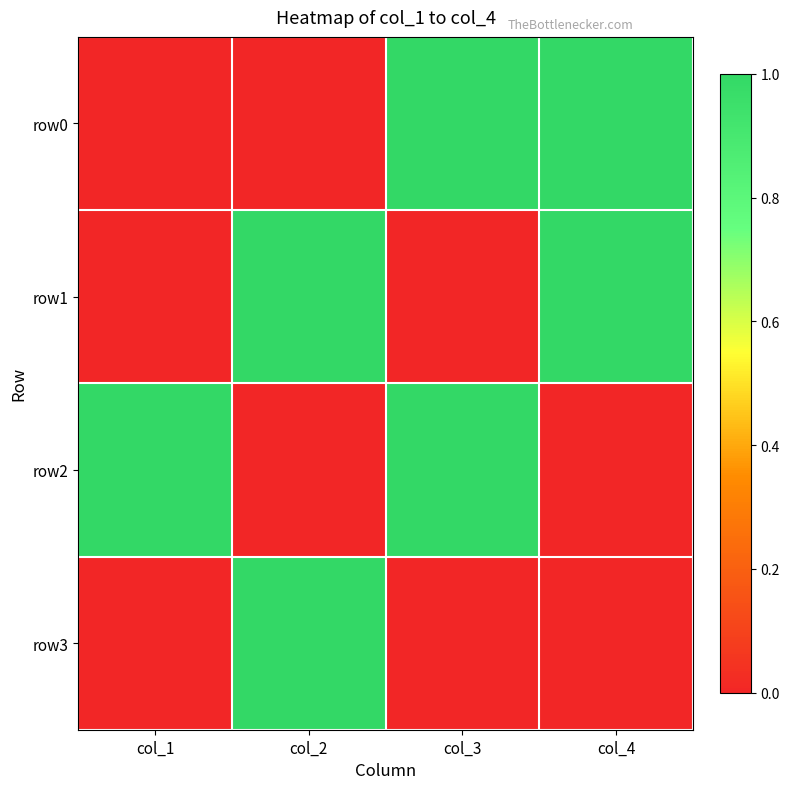

Which has a higher value, col_4 or col_2?

col_4